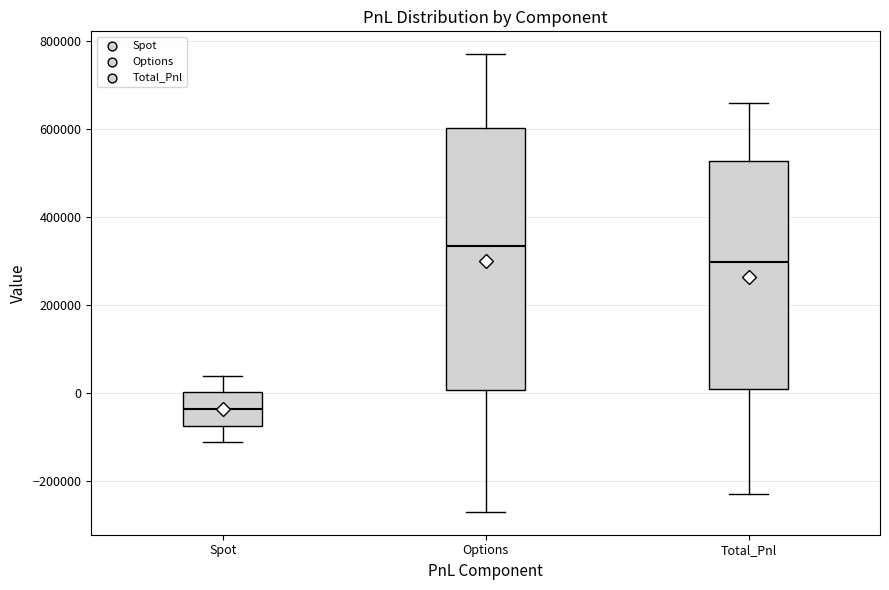

Where does the median line of the box for Total_Pnl sit on the y-axis? The values are not printed on the chart, so give them approximately, as read against the axis.

300000